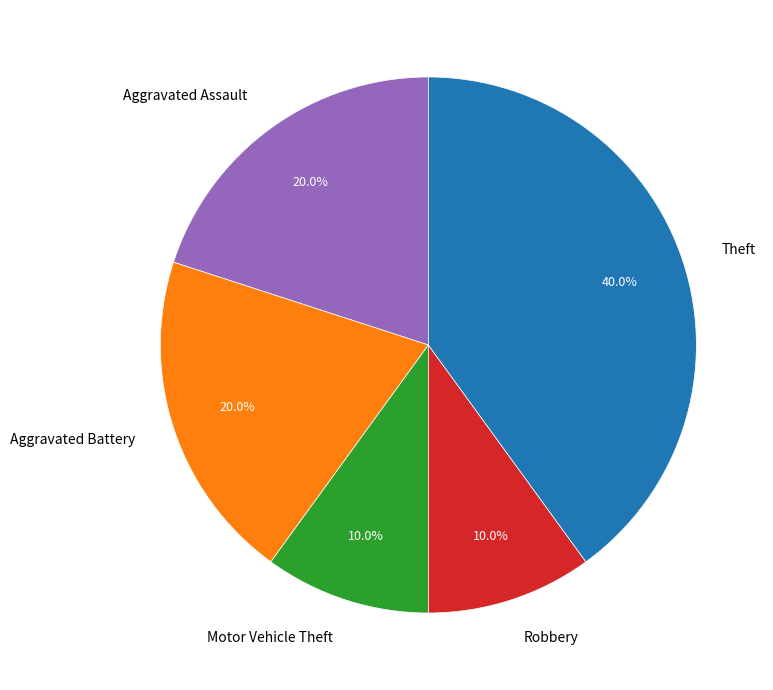

What is the ratio of the value at Theft to the value at Motor Vehicle Theft?

4.0